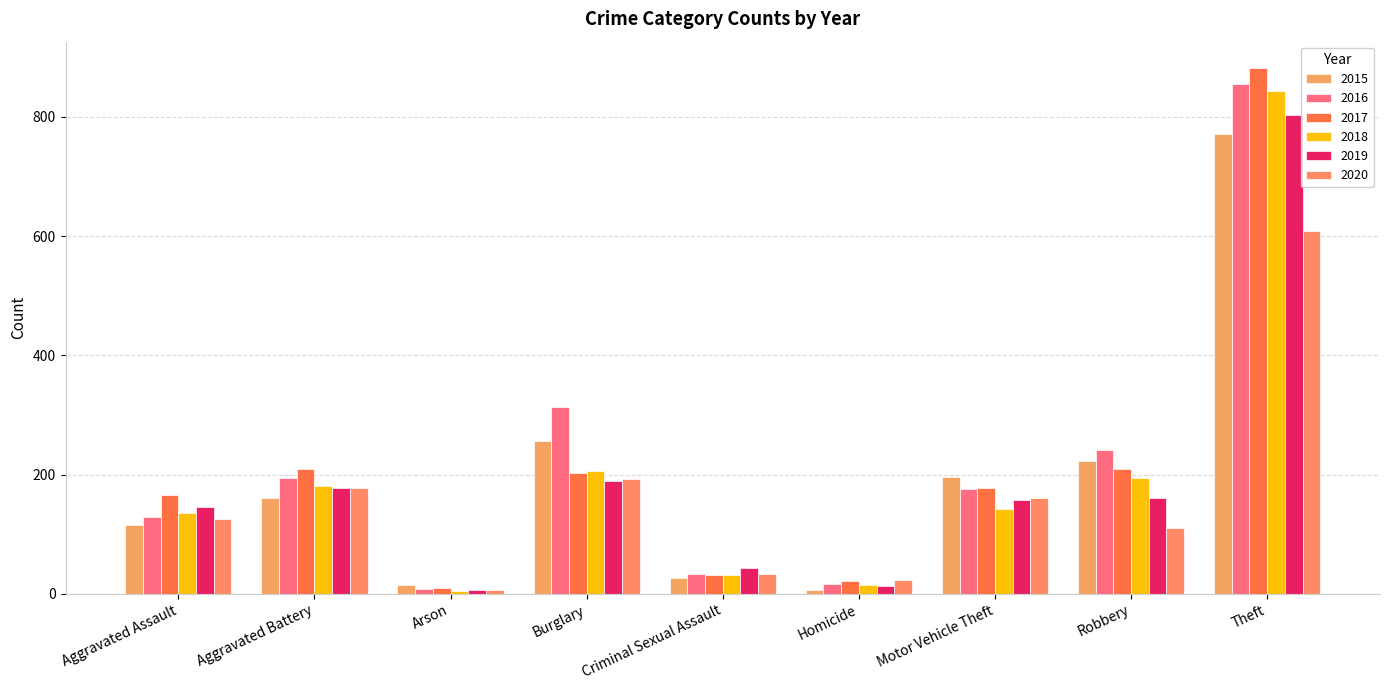

What is the difference between the second highest and second lowest values in the 2020 series?

170